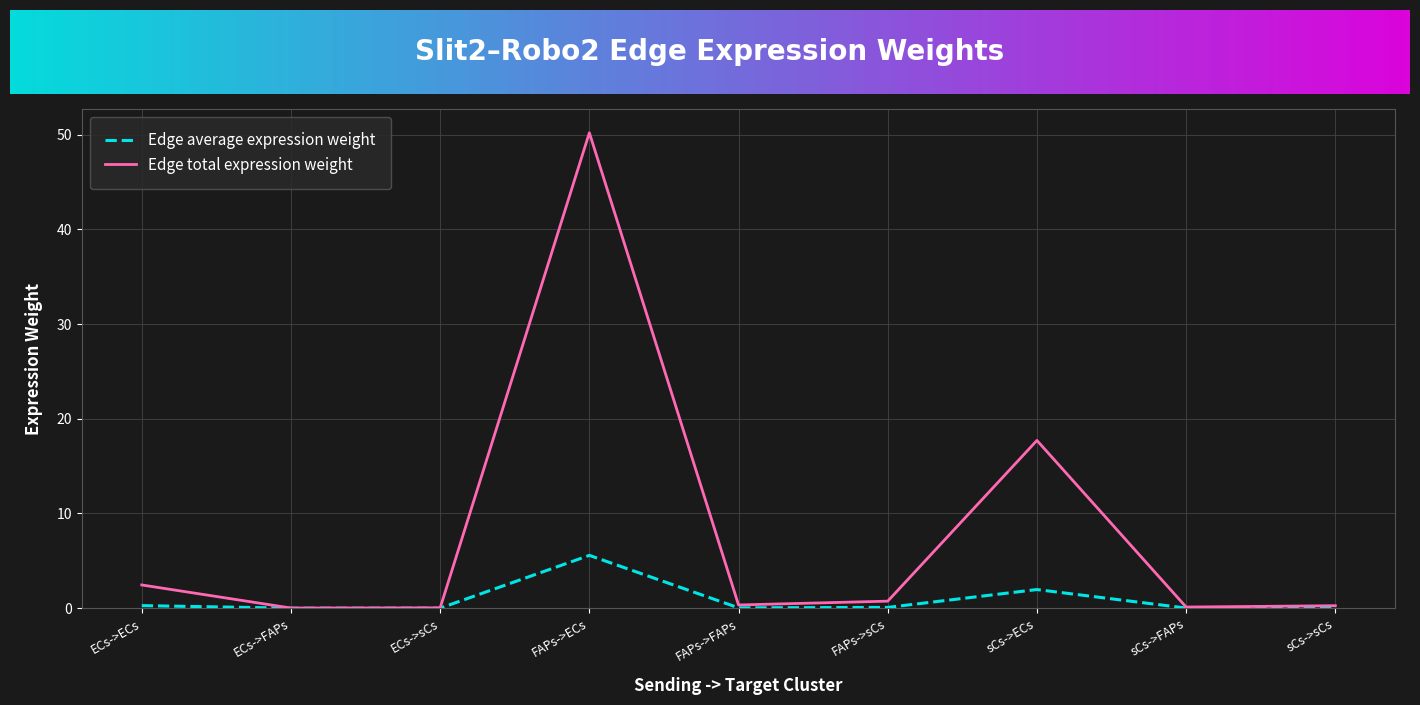

Is it true that Edge average expression weight equals 0.0 at sCs->FAPs?

True